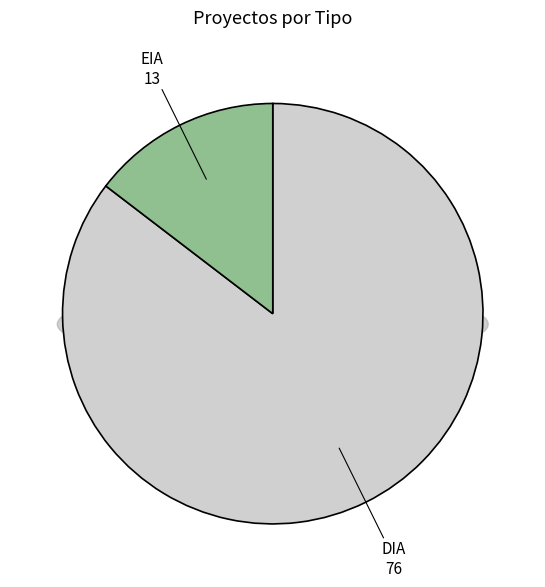

Which slice is the largest?

DIA